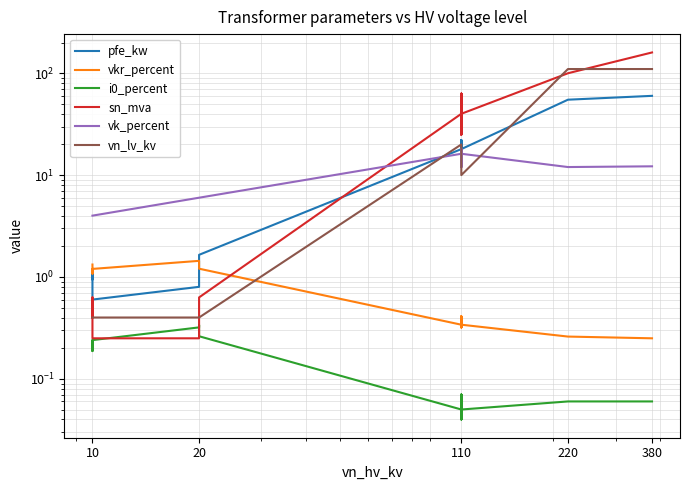

Between which two adjacent categories do sn_mva and pfe_kw first intersect?

20 and 110